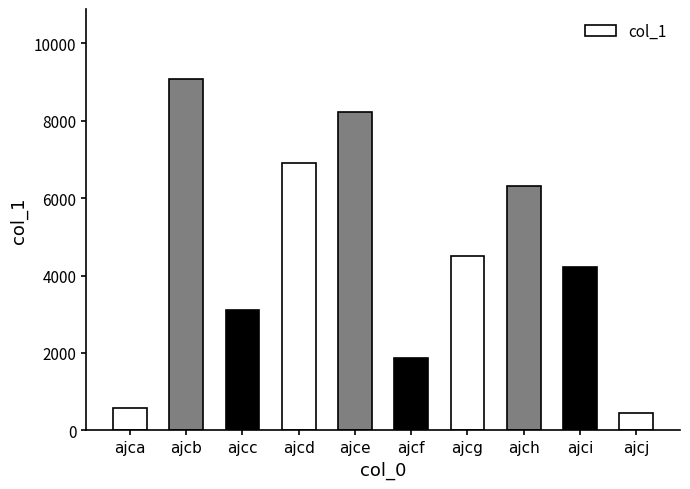

What is the maximum value shown in the chart?

9067